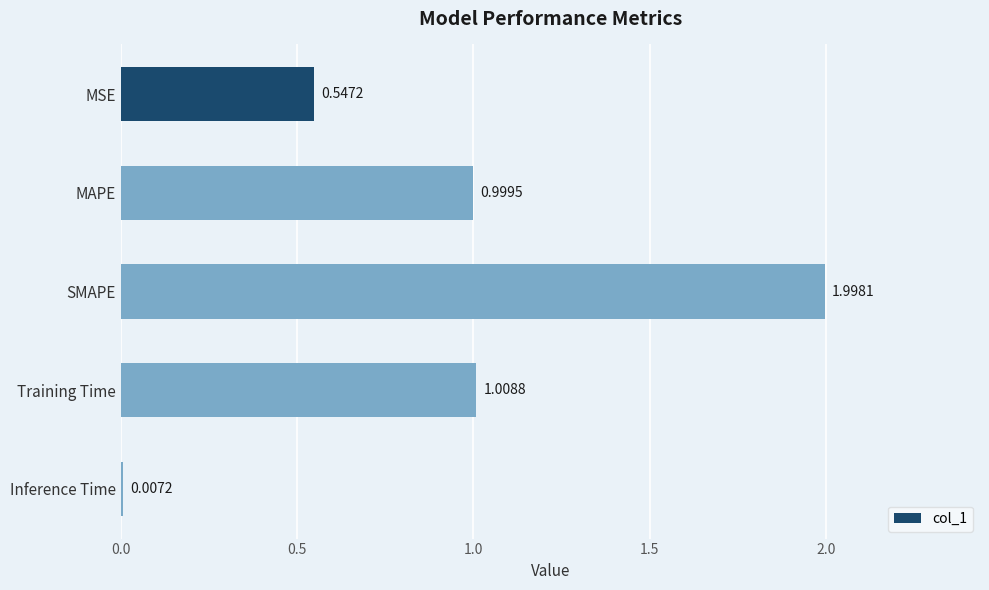

What is the sum of all values?

4.6